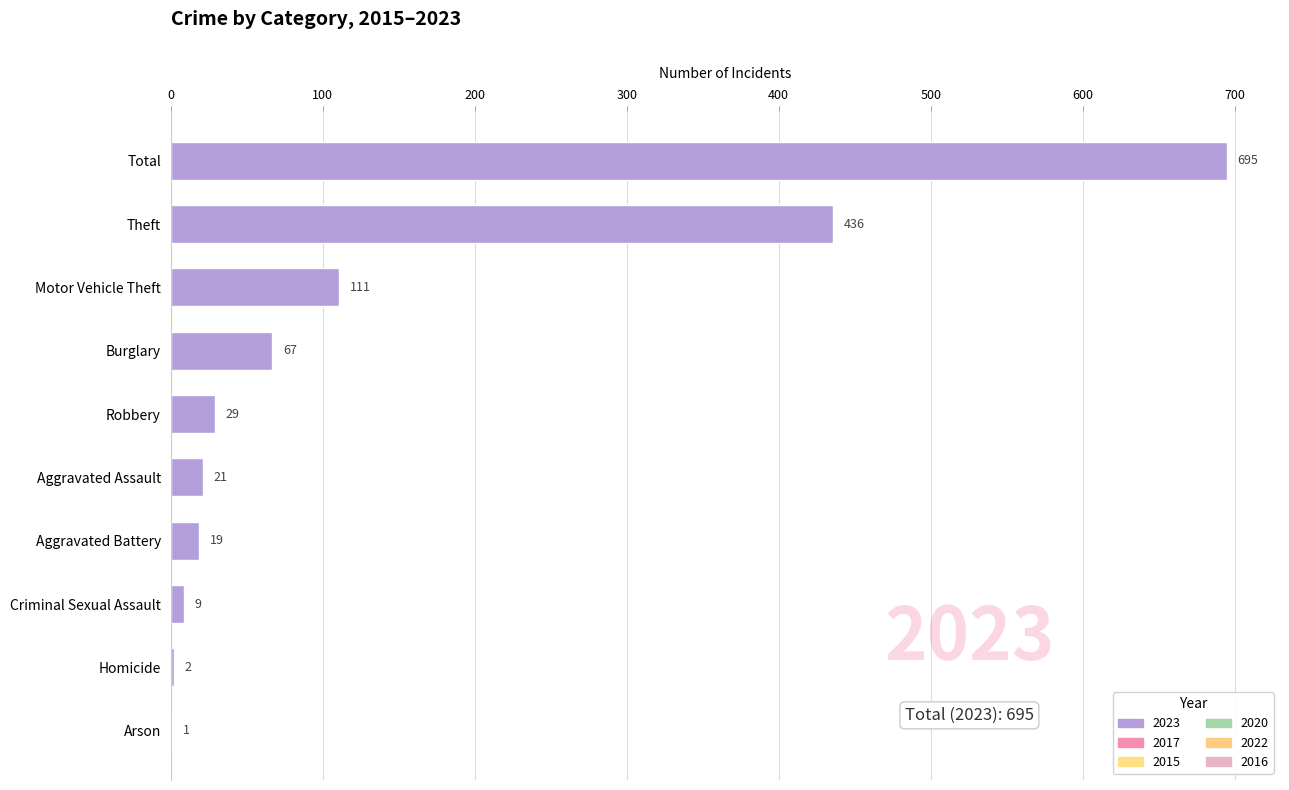

Is it true that the value at Robbery is 7?

False